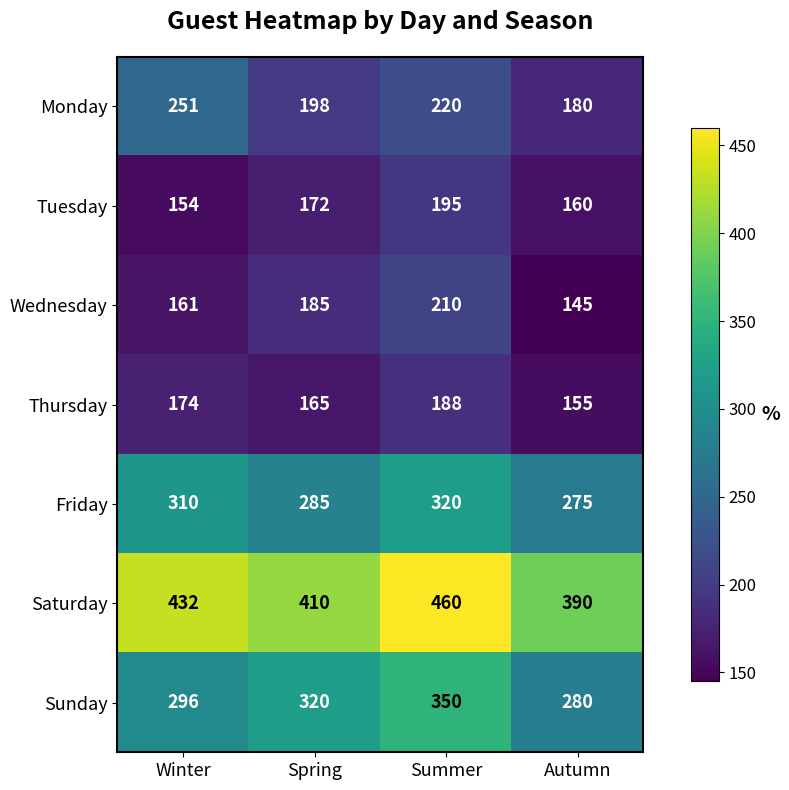

Which series has the widest spread of values?

Monday